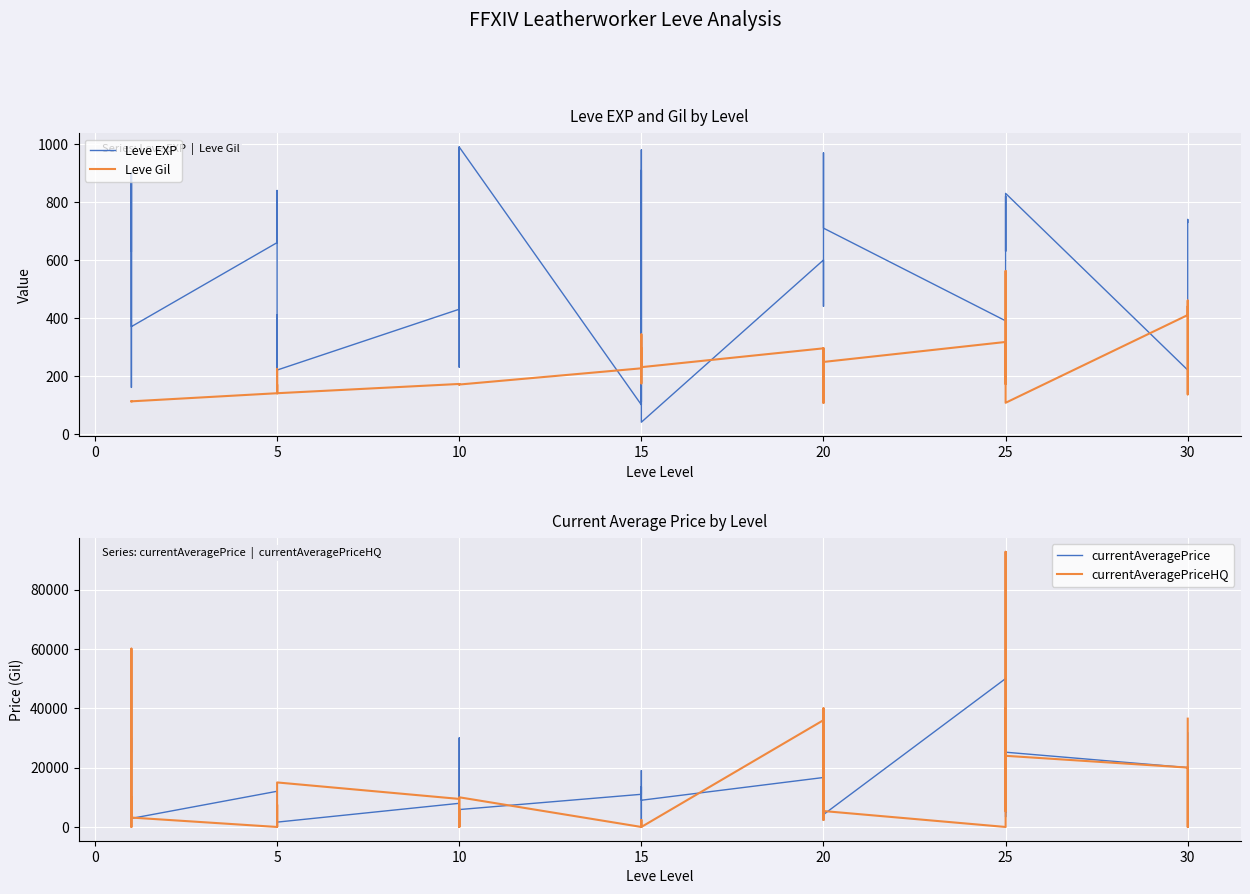

How many values in the Leve EXP series are below 600?

20